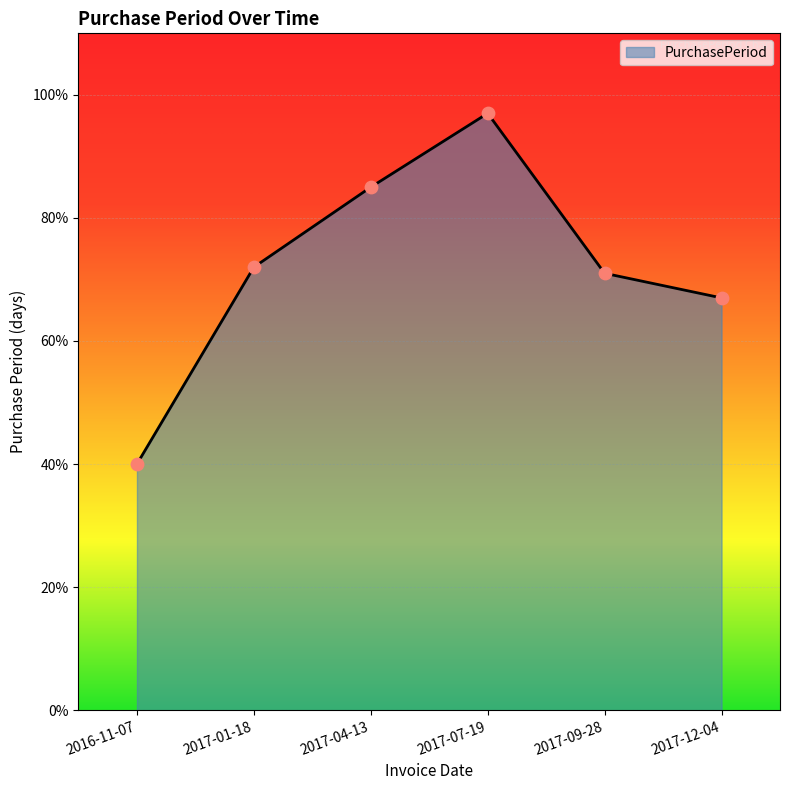

What is the change in value from 2016-11-07 to 2017-04-13?

+45